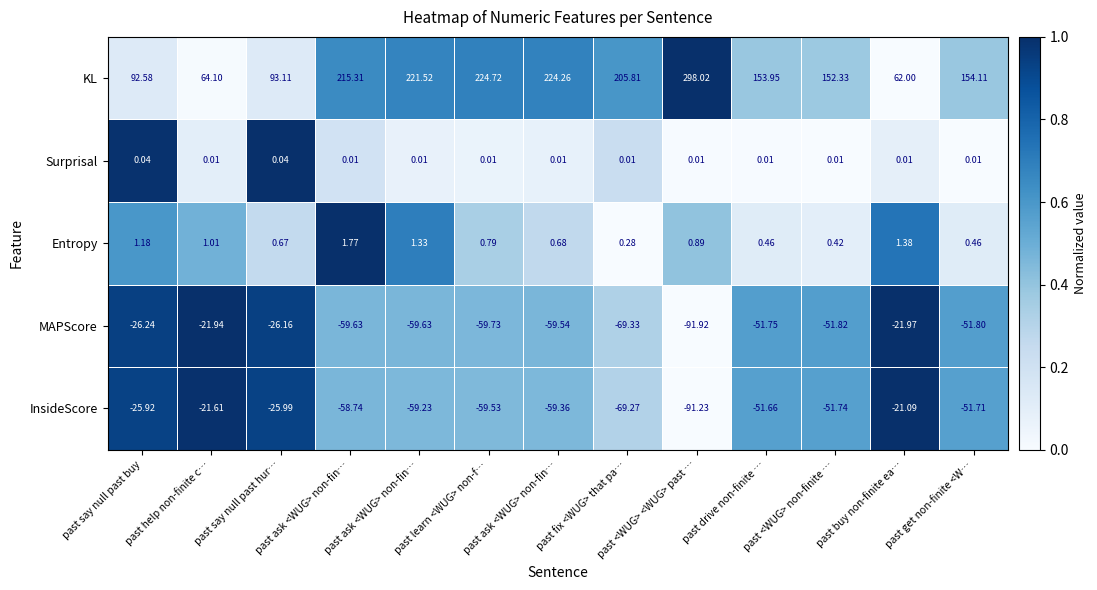

At how many categories does at least one series exceed 0?

13